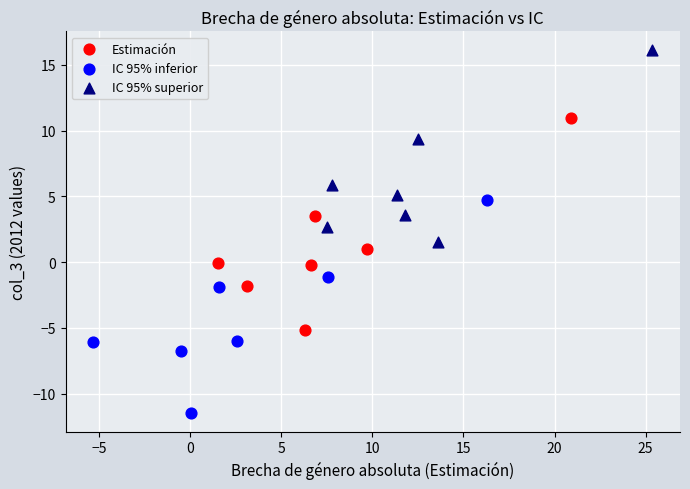

Which series has the largest Y range (max minus min)?

IC 95% inferior